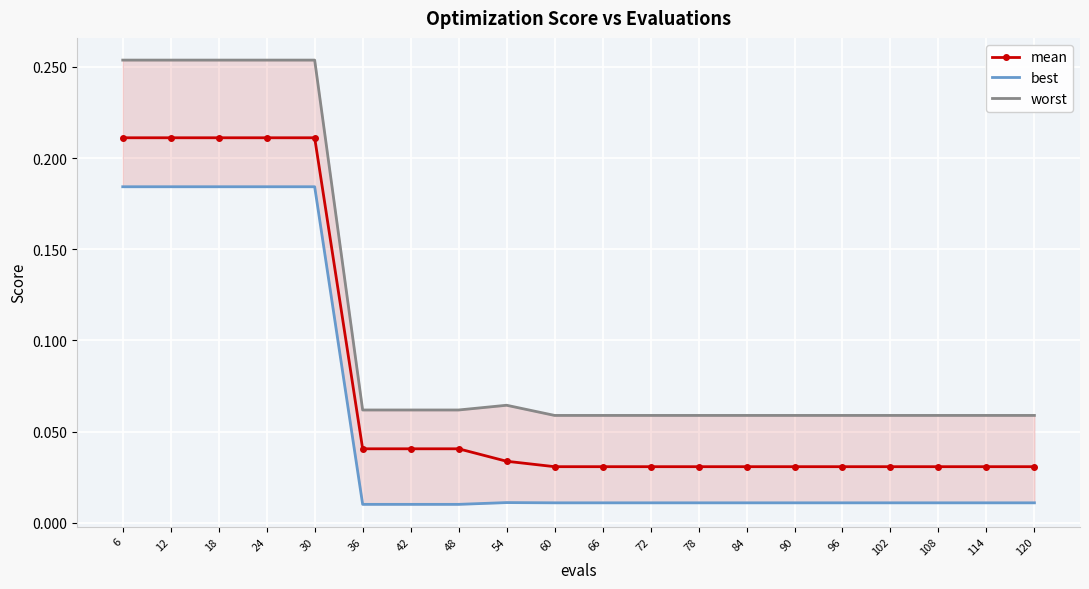

What is the difference between the second highest and minimum values in the best series?

0.2